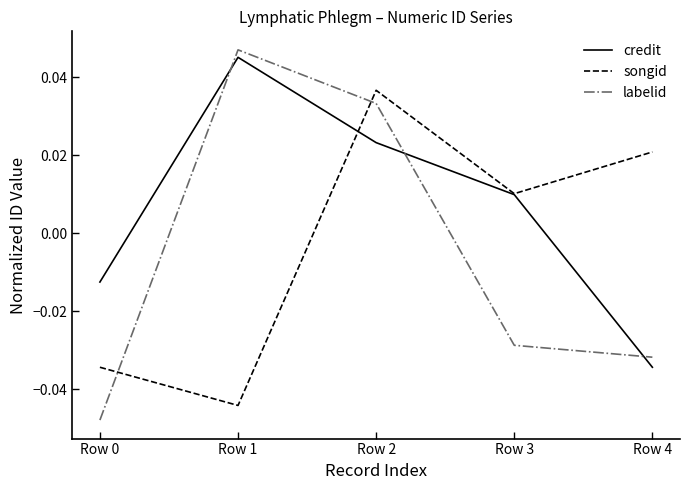

At which category is the sum across all series the highest?

Row 2